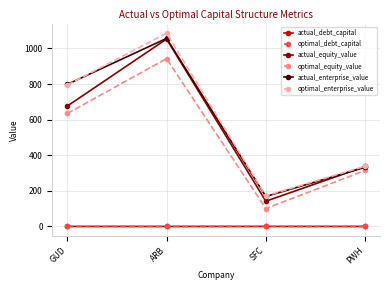

How many lines are shown in the chart?

6